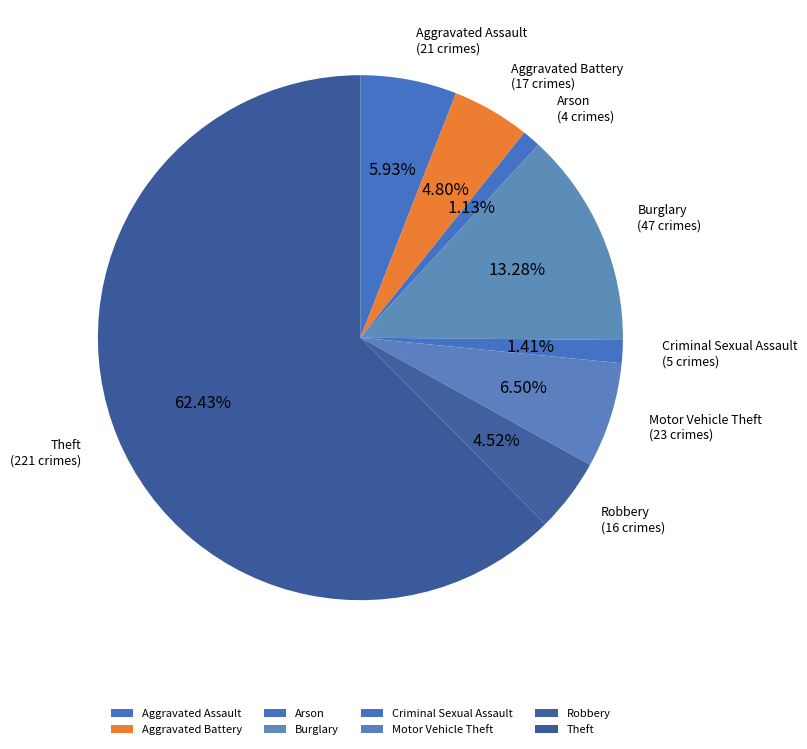

To the nearest percent, what is the combined percentage of Arson and Motor Vehicle Theft?

8%